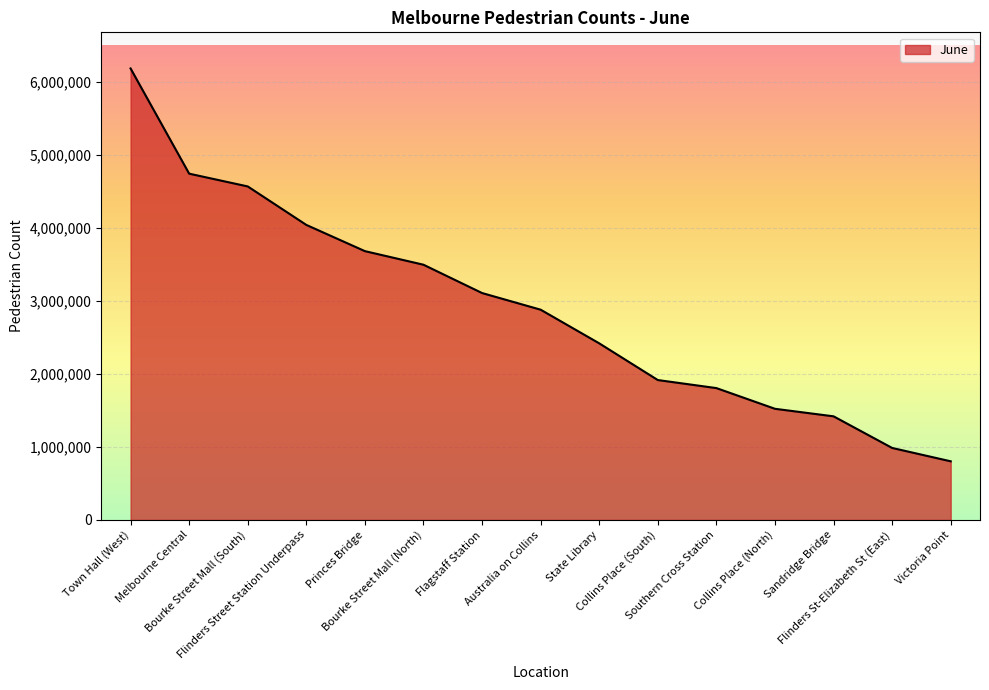

What is the average value?

2905334